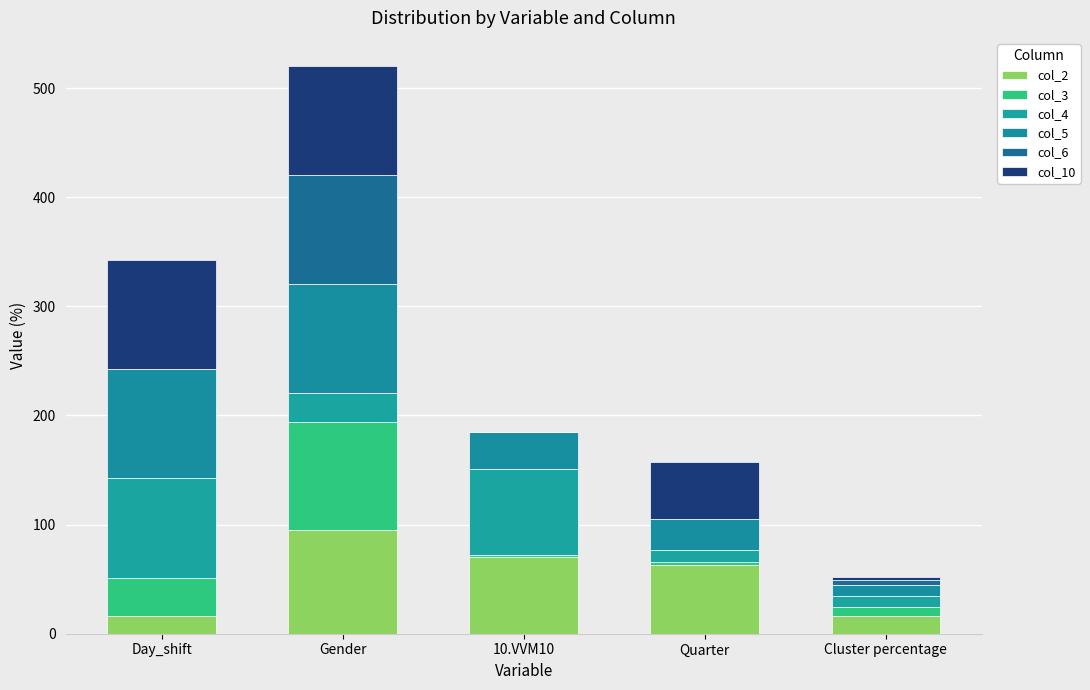

Count the number of categories in the chart.

5